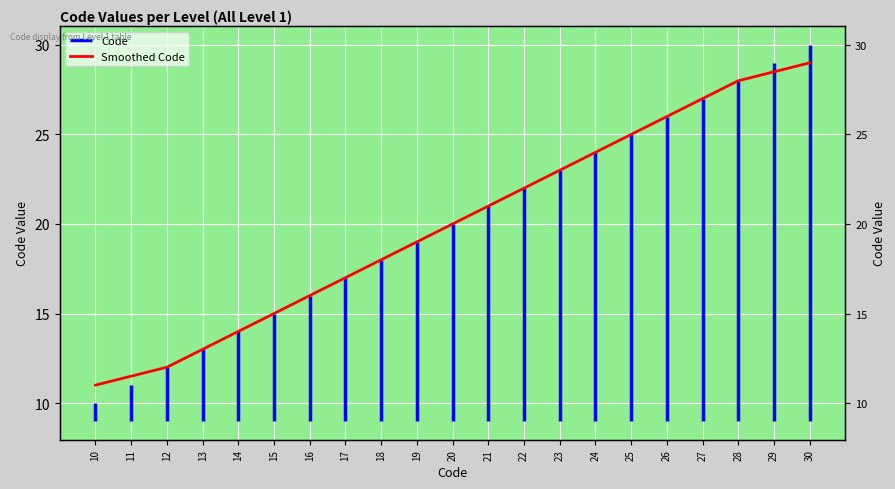

Which has a higher value, 10 or 29?

29